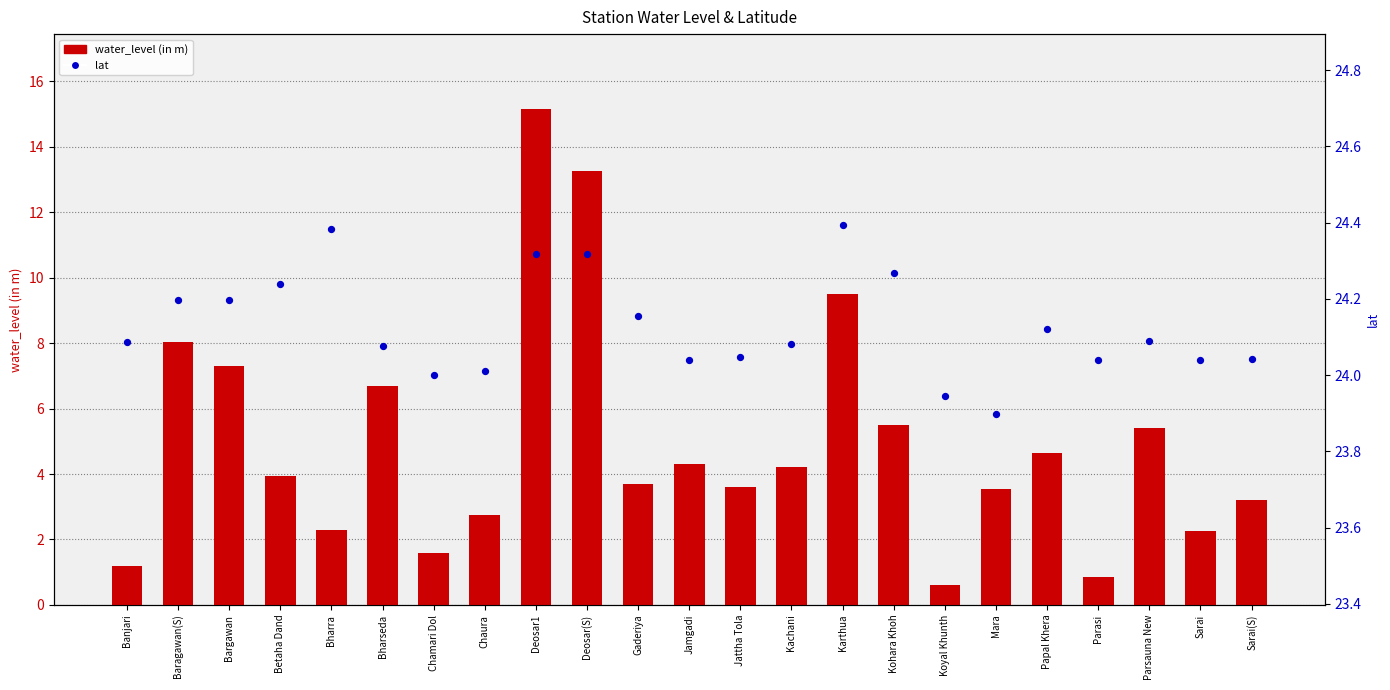

Which series reaches the maximum Y coordinate?

lat